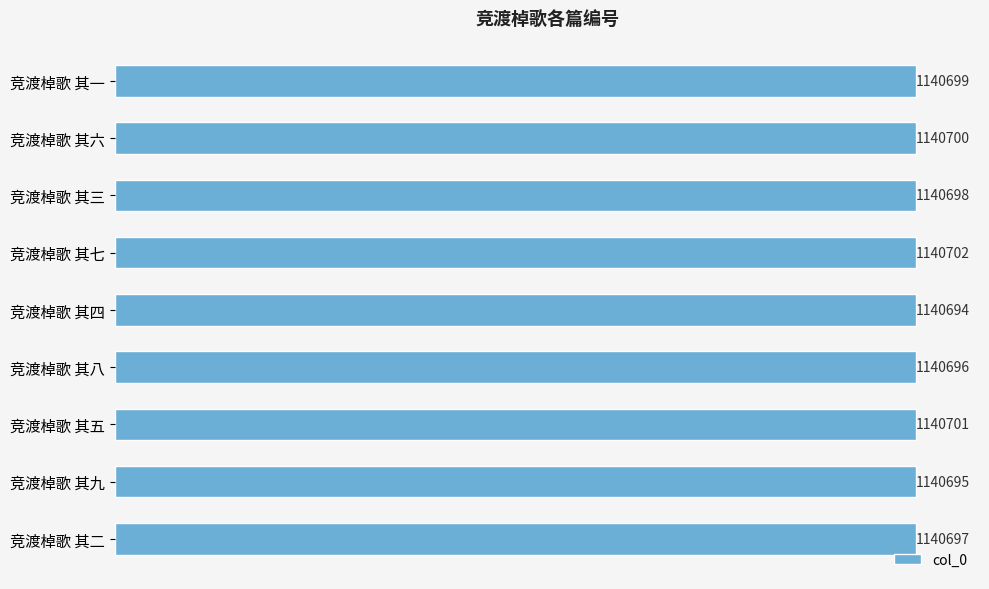

Are the bars grouped side by side (vs. stacked)?

No